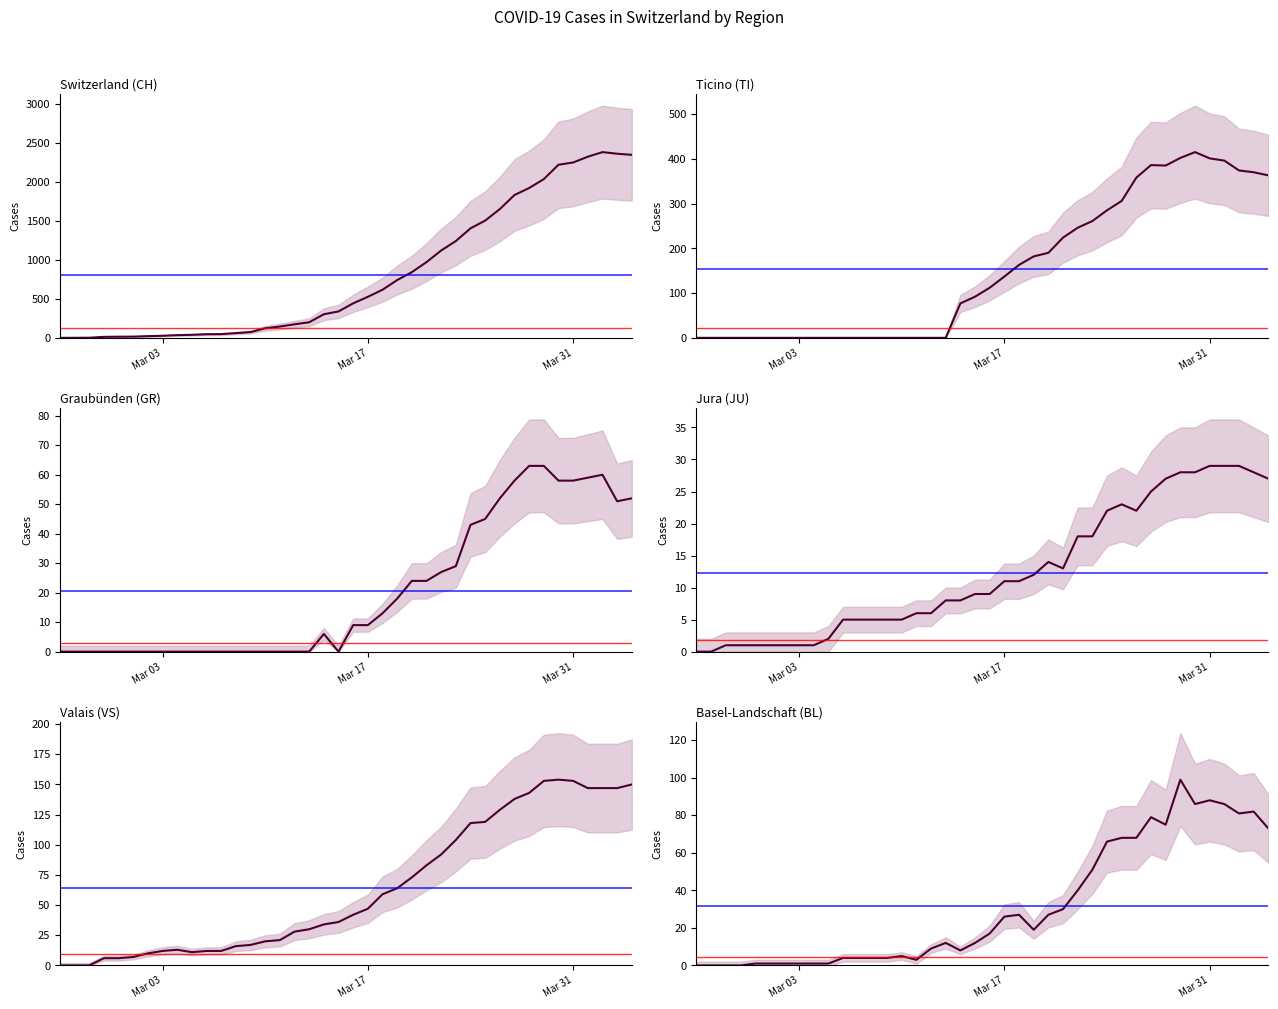

After their last crossing, which series has the higher values: Graubünden (GR) or Jura (JU)?

Graubünden (GR)